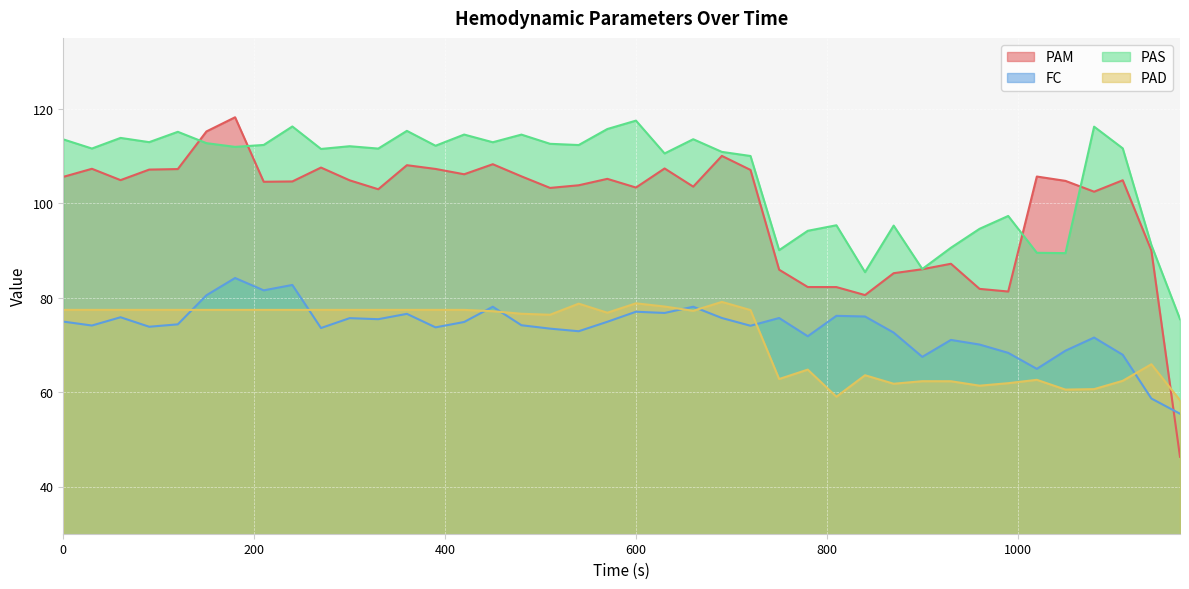

The value of PAD at 420 is 77.4. True or false?

True